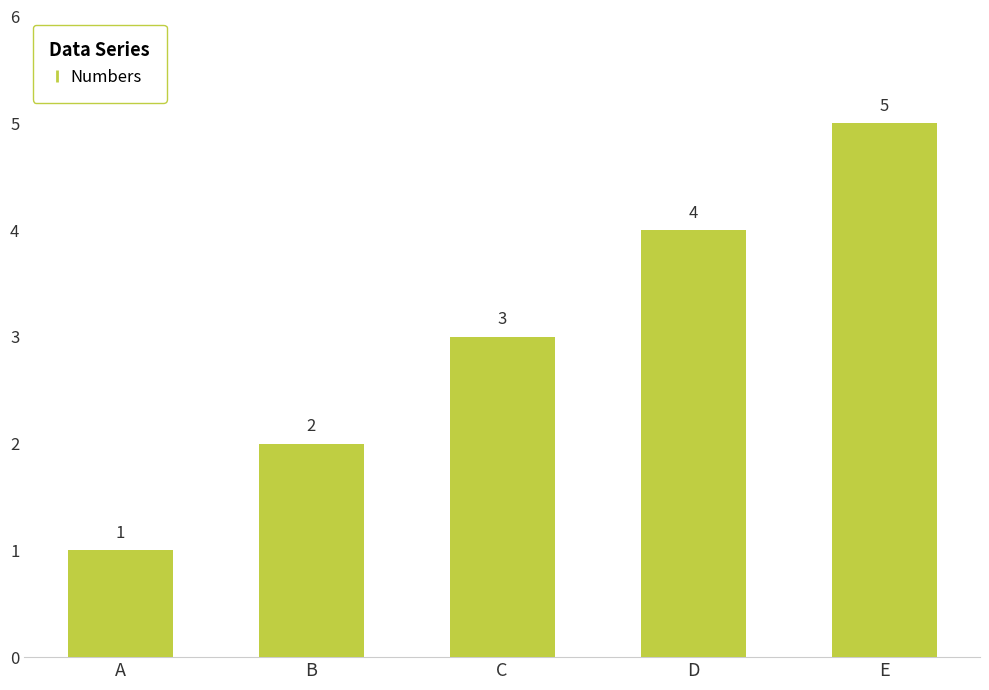

How many data points are less than 3?

2